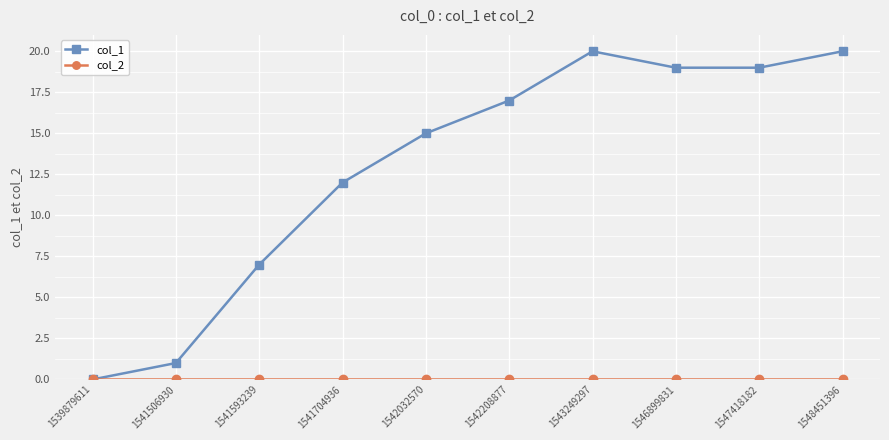

How many data points in col_1 are less than 17?

5